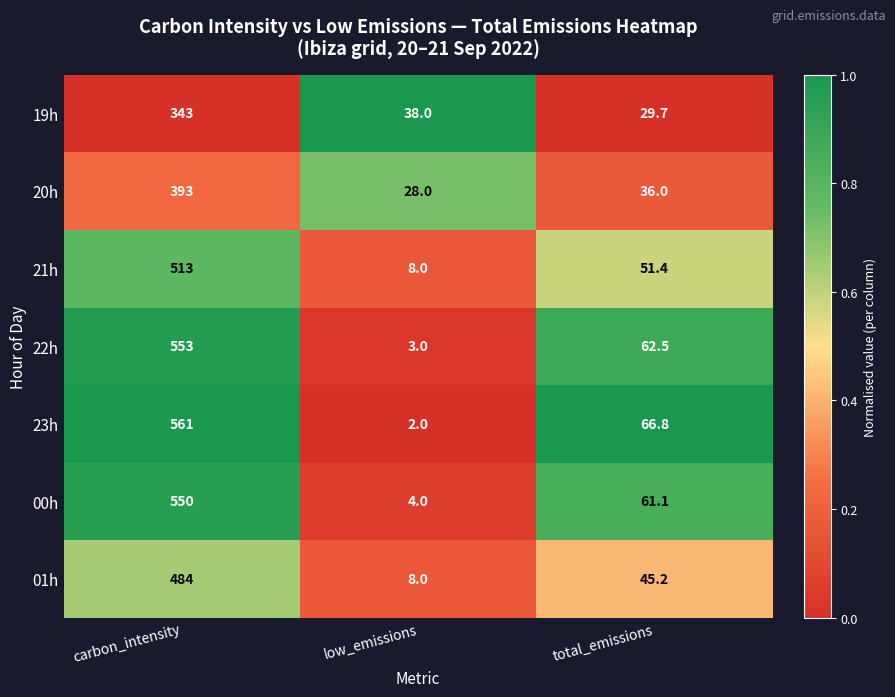

Rank the series at carbon_intensity from highest to lowest value.

23h, 22h, 00h, 21h, 01h, 20h, 19h